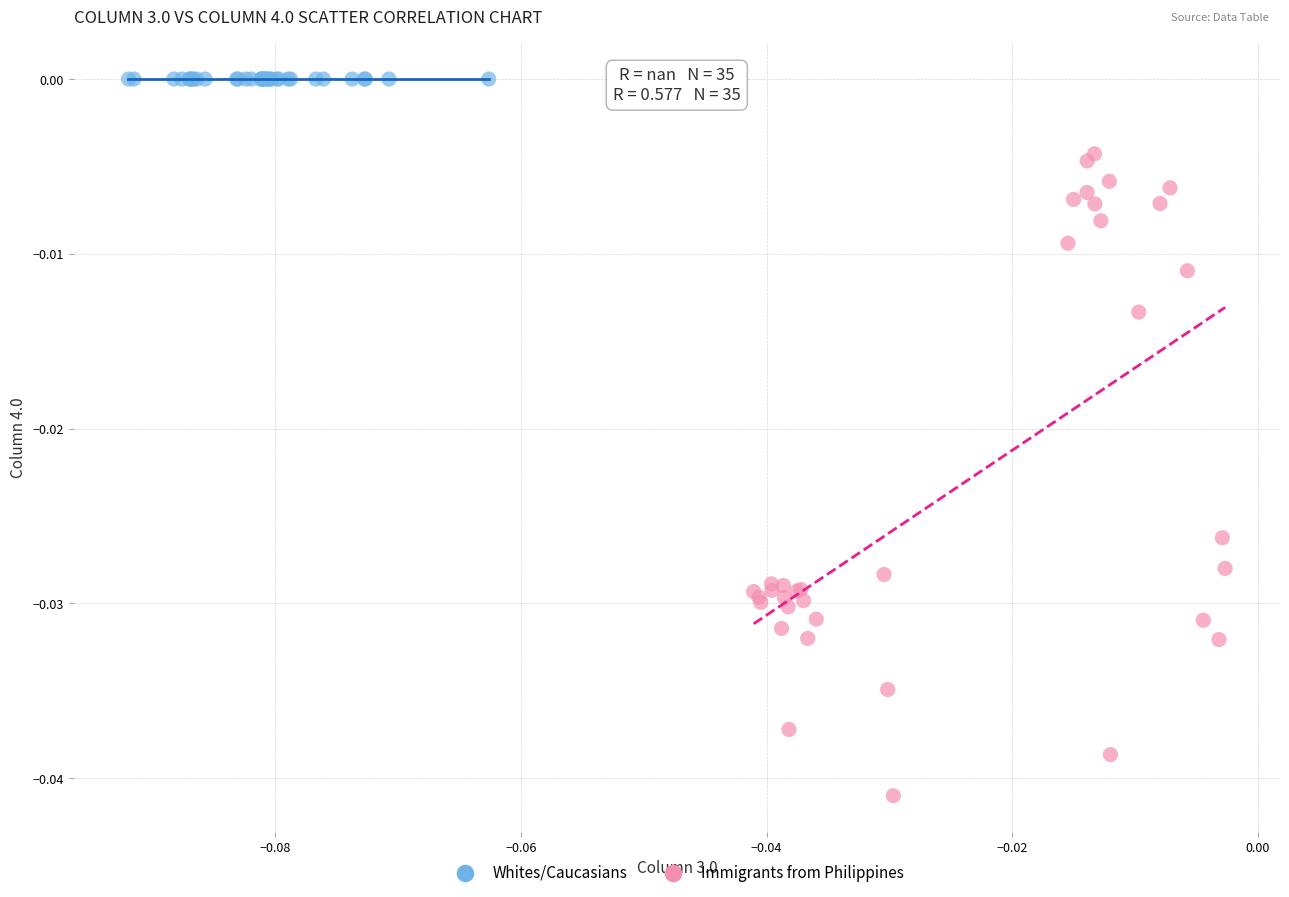

What are all the series names shown in the legend?

Whites/Caucasians, Immigrants from Philippines